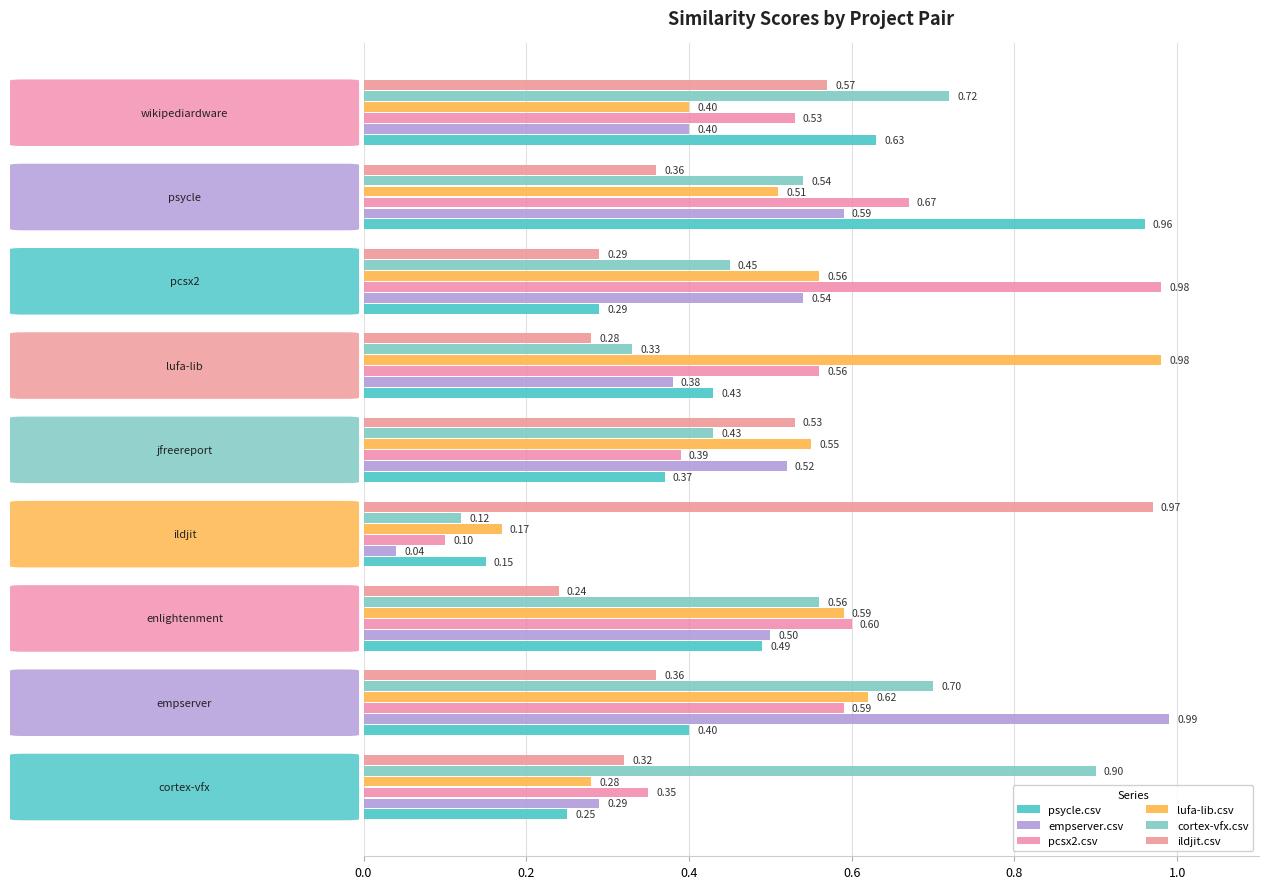

Which series has the largest range (max minus min)?

empserver.csv